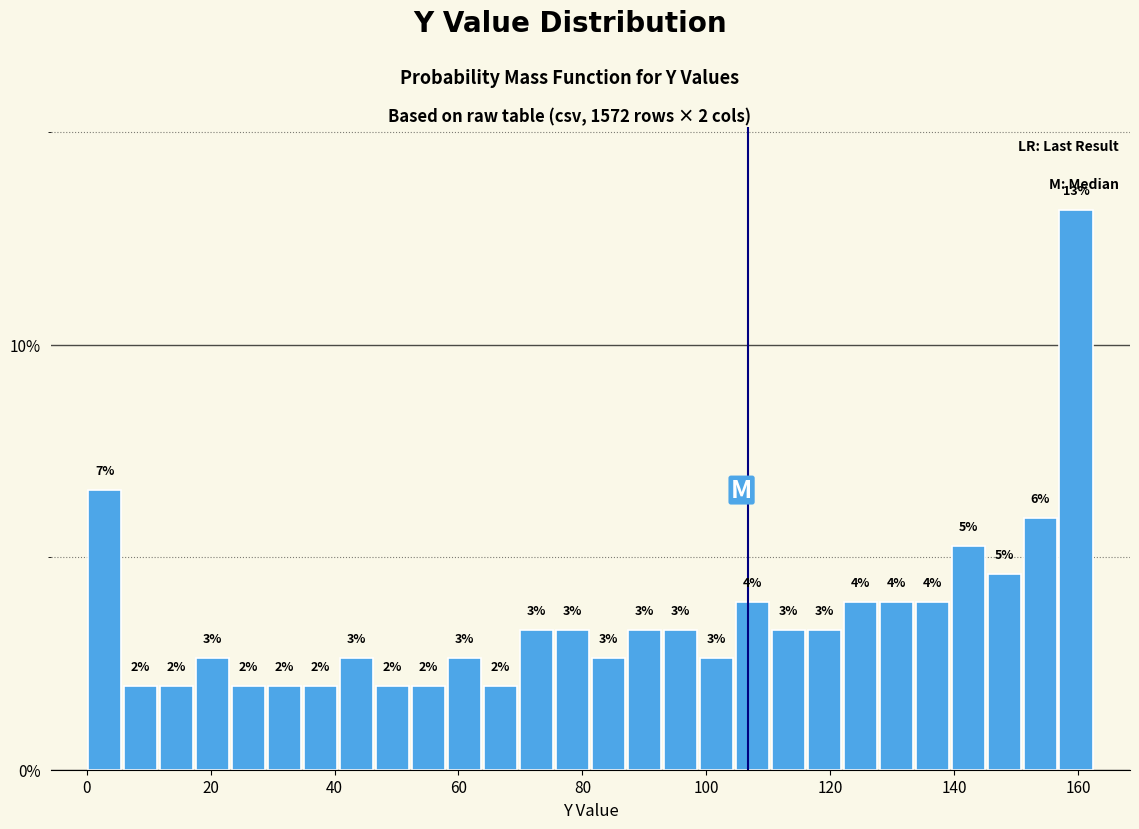

Around what value on the x-axis is the tallest bar? Give the approximate position of its centre, as read against the axis.

160